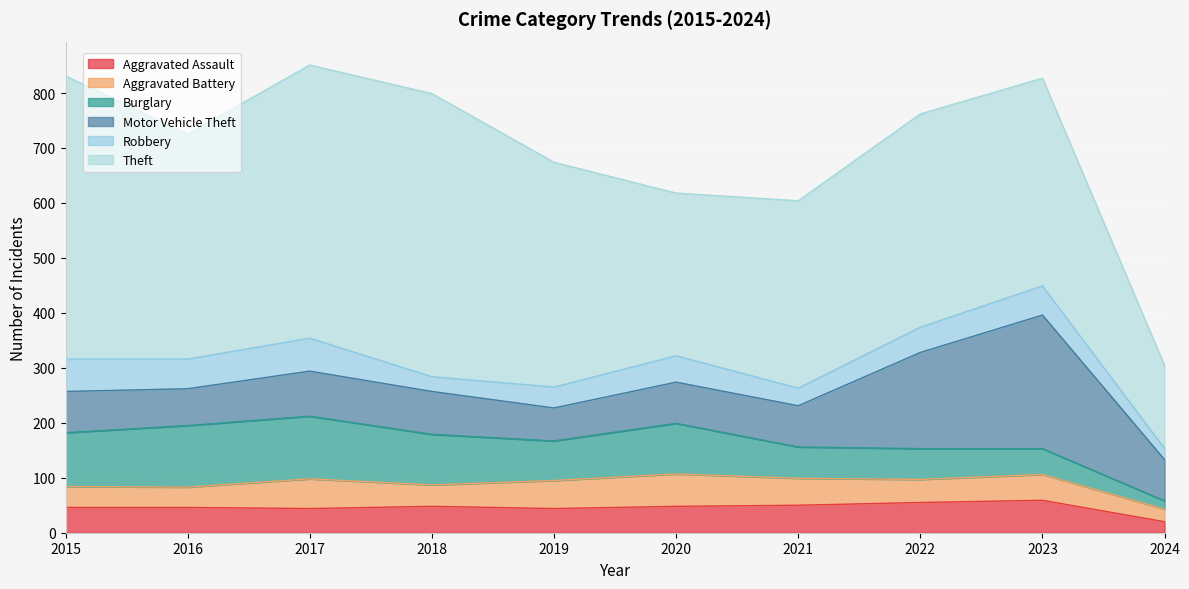

At which label does Robbery first exceed 48?

2015